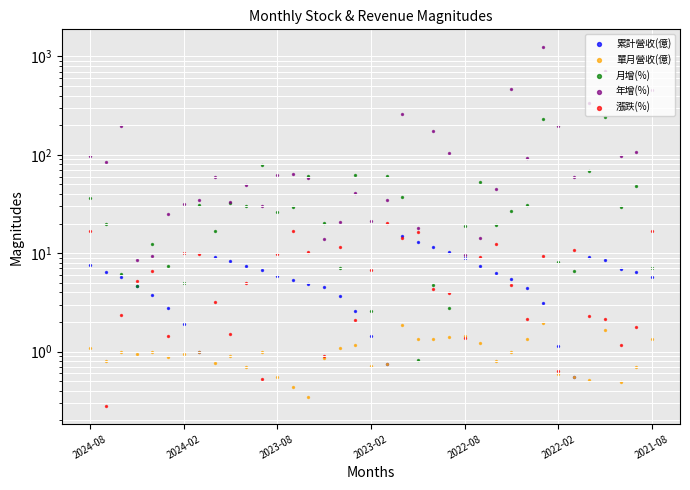

What are all the series names shown in the legend?

累計營收(億), 單月營收(億), 月增(%), 年增(%), 漲跌(%)